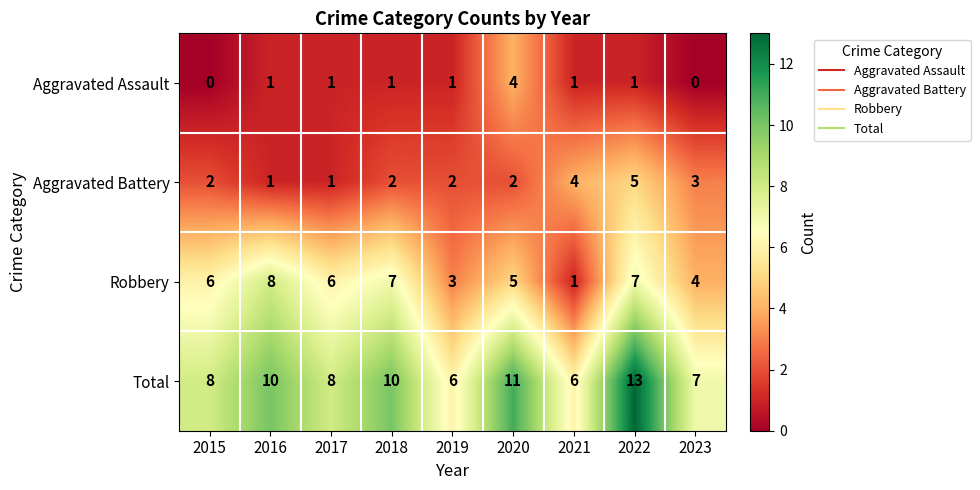

What is the difference between the highest and lowest values at 2017?

7